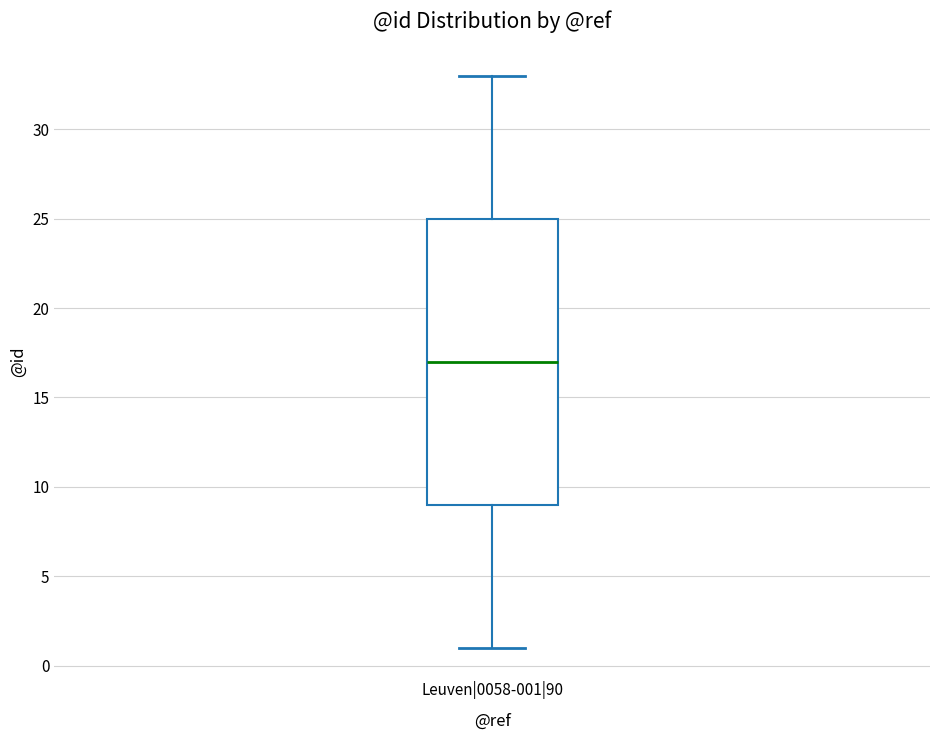

Where does the median line of the box for Leuven|0058-001|90 sit on the y-axis? The values are not printed on the chart, so give them approximately, as read against the axis.

17